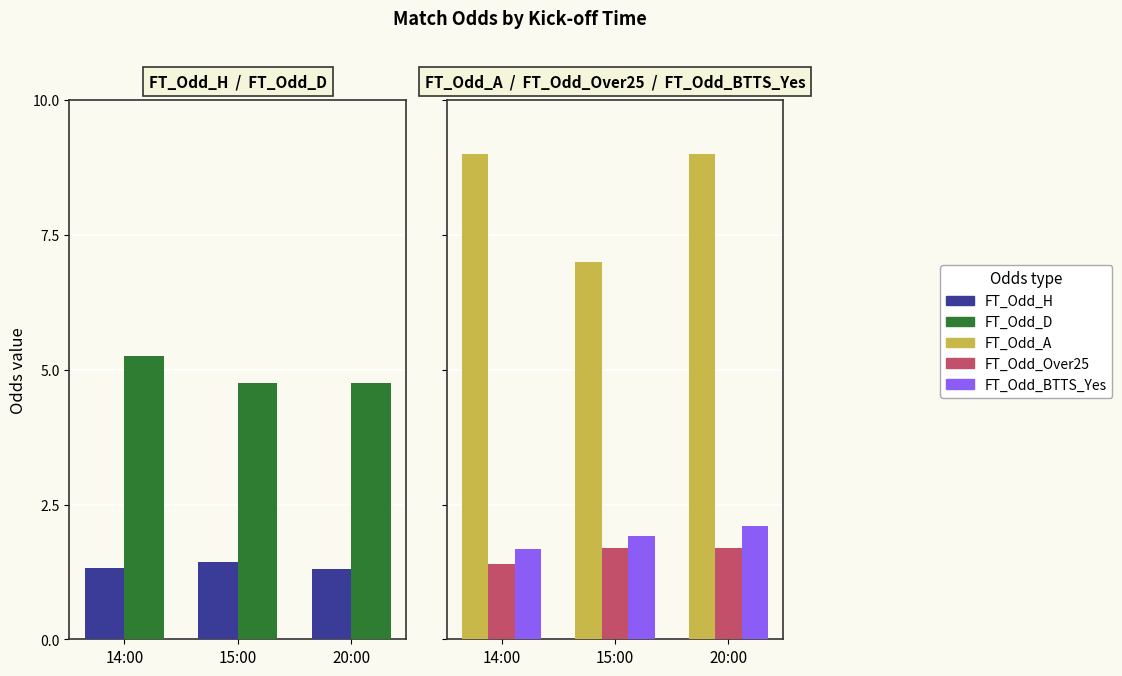

At which category does the chart reach its minimum across all series?

20:00